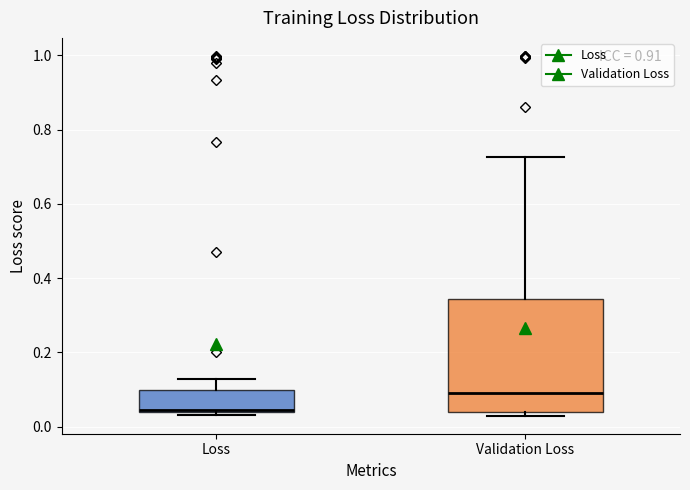

Reading left to right, read every box against the y-axis: the position of its median line, the range the box covers, and the ends of its whiskers. The values are not printed on the chart, so give them approximately, as read against the axis.

Loss: median 0.04 (just above the box's lower edge), box 0.04 to 0.10, whiskers 0.04 (just below the box's lower edge) to 0.12
Validation Loss: median 0.10, box 0.04 to 0.34, whiskers 0.02 to 0.72